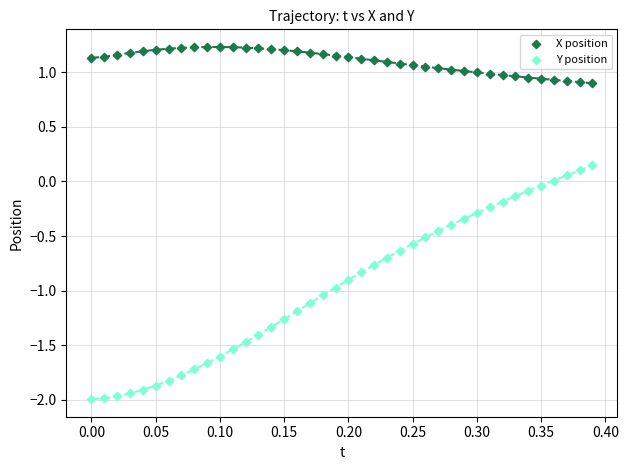

Across all data points, what is the range of Y values (max minus min)?

3.2